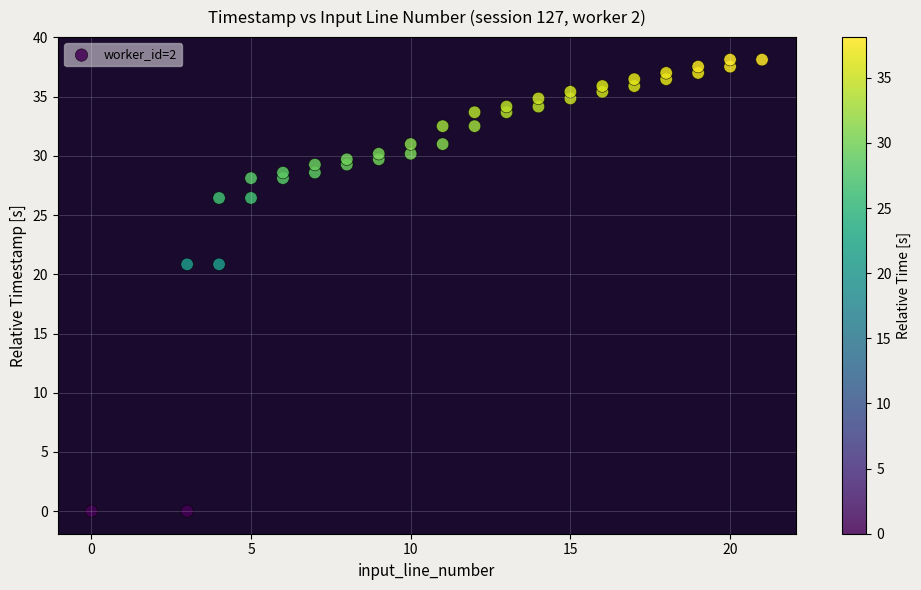

What is the range of Y values (max minus min)?

38.1